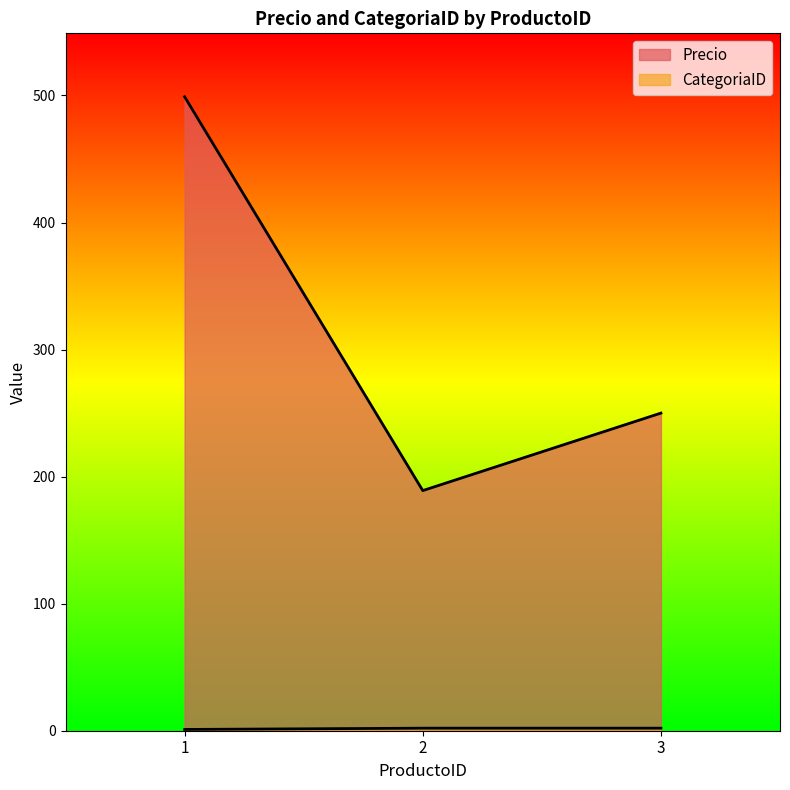

What are all the series names shown in the legend?

Precio, CategoriaID